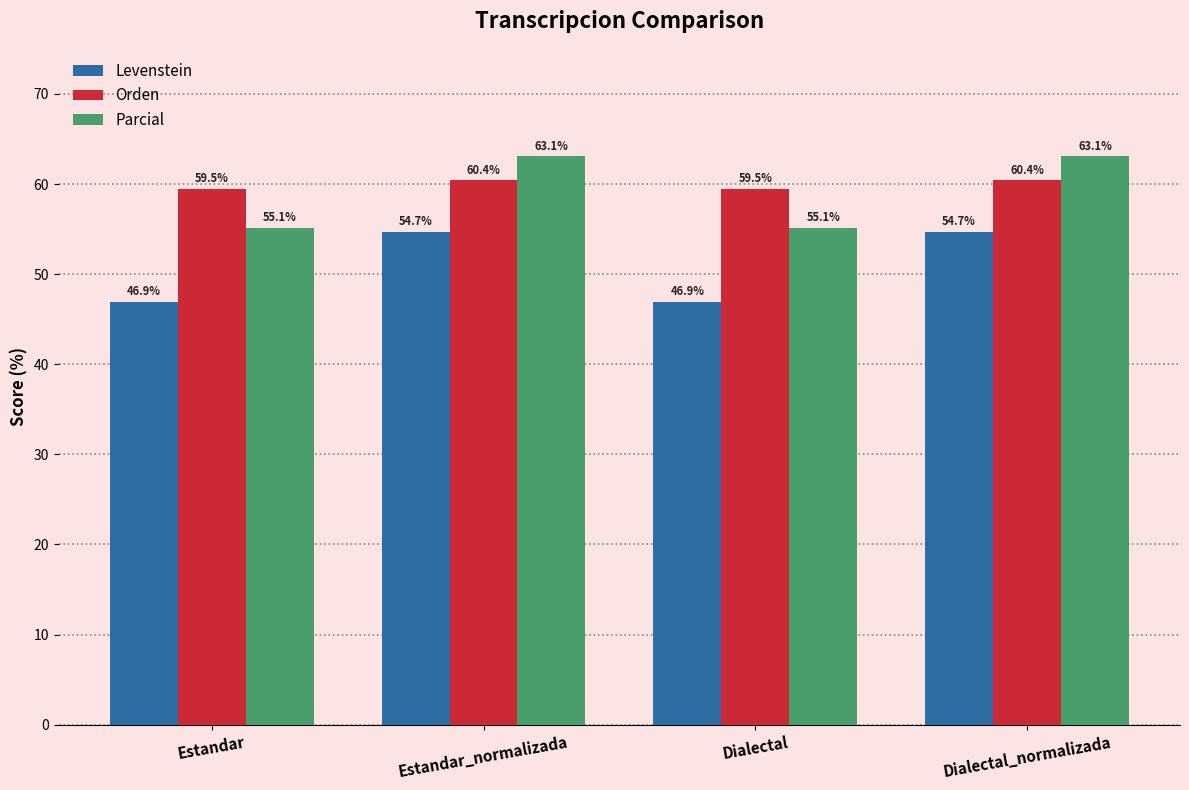

Rank the series at Estandar from highest to lowest value.

Orden, Parcial, Levenstein